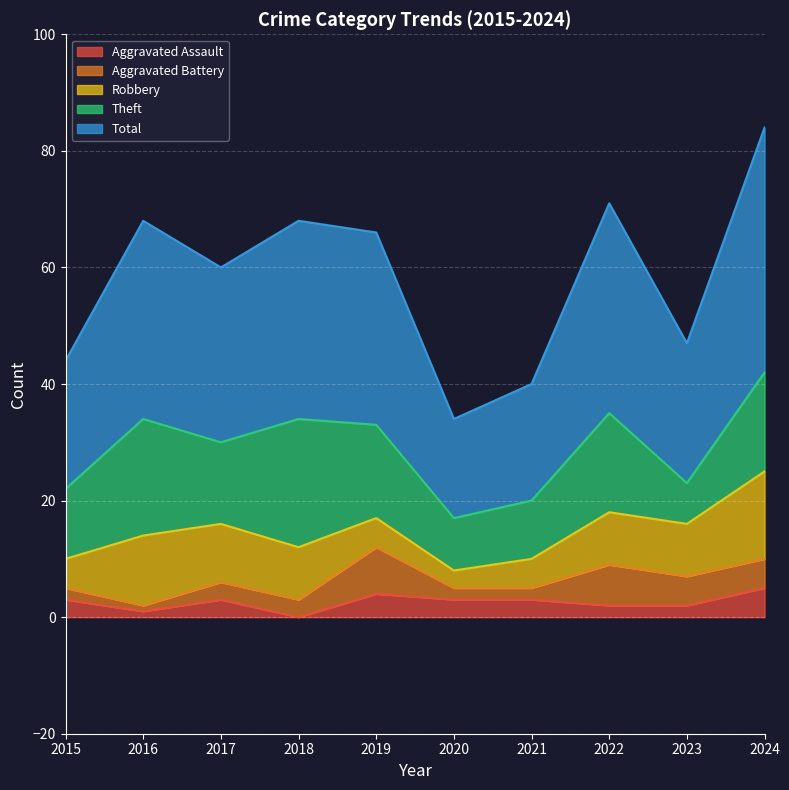

What is the difference between the maximum and minimum values in the Robbery series?

12